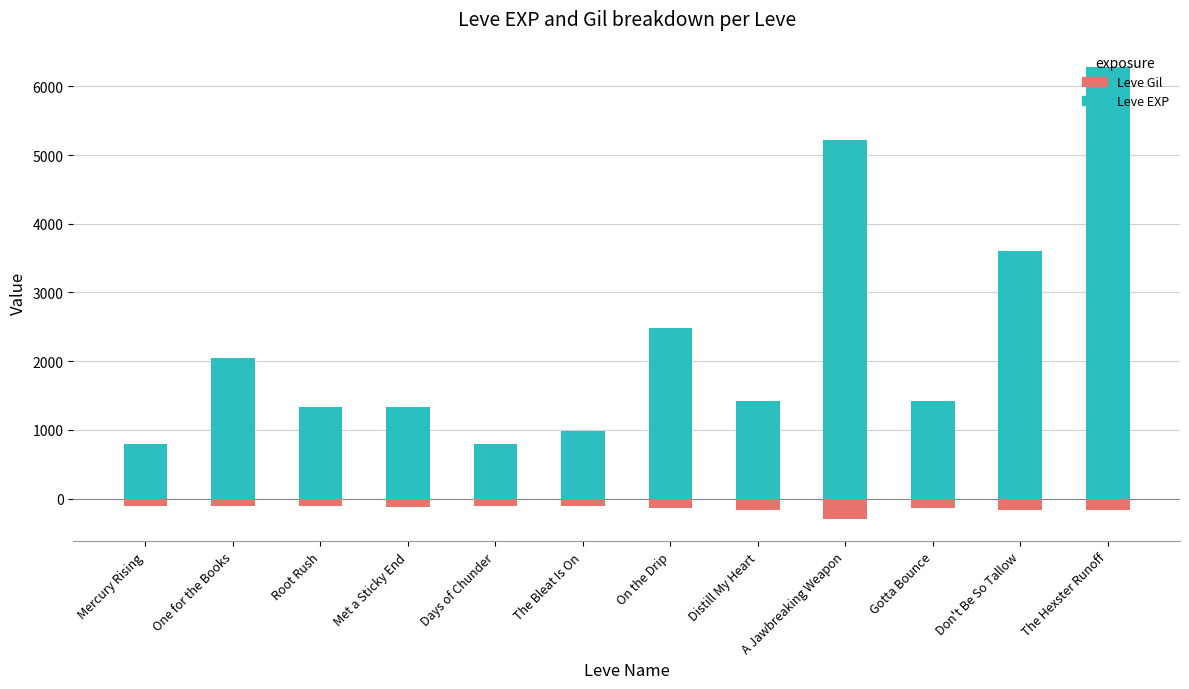

Which series changed the most between Mercury Rising and A Jawbreaking Weapon?

Leve EXP